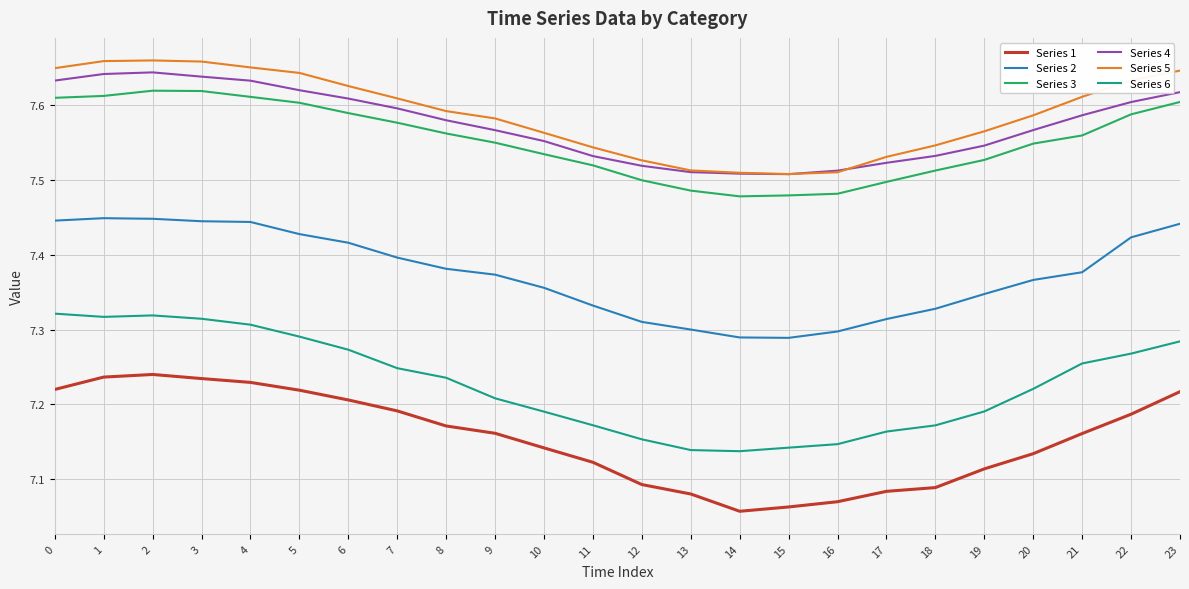

Which series has the largest range (max minus min)?

Series 6